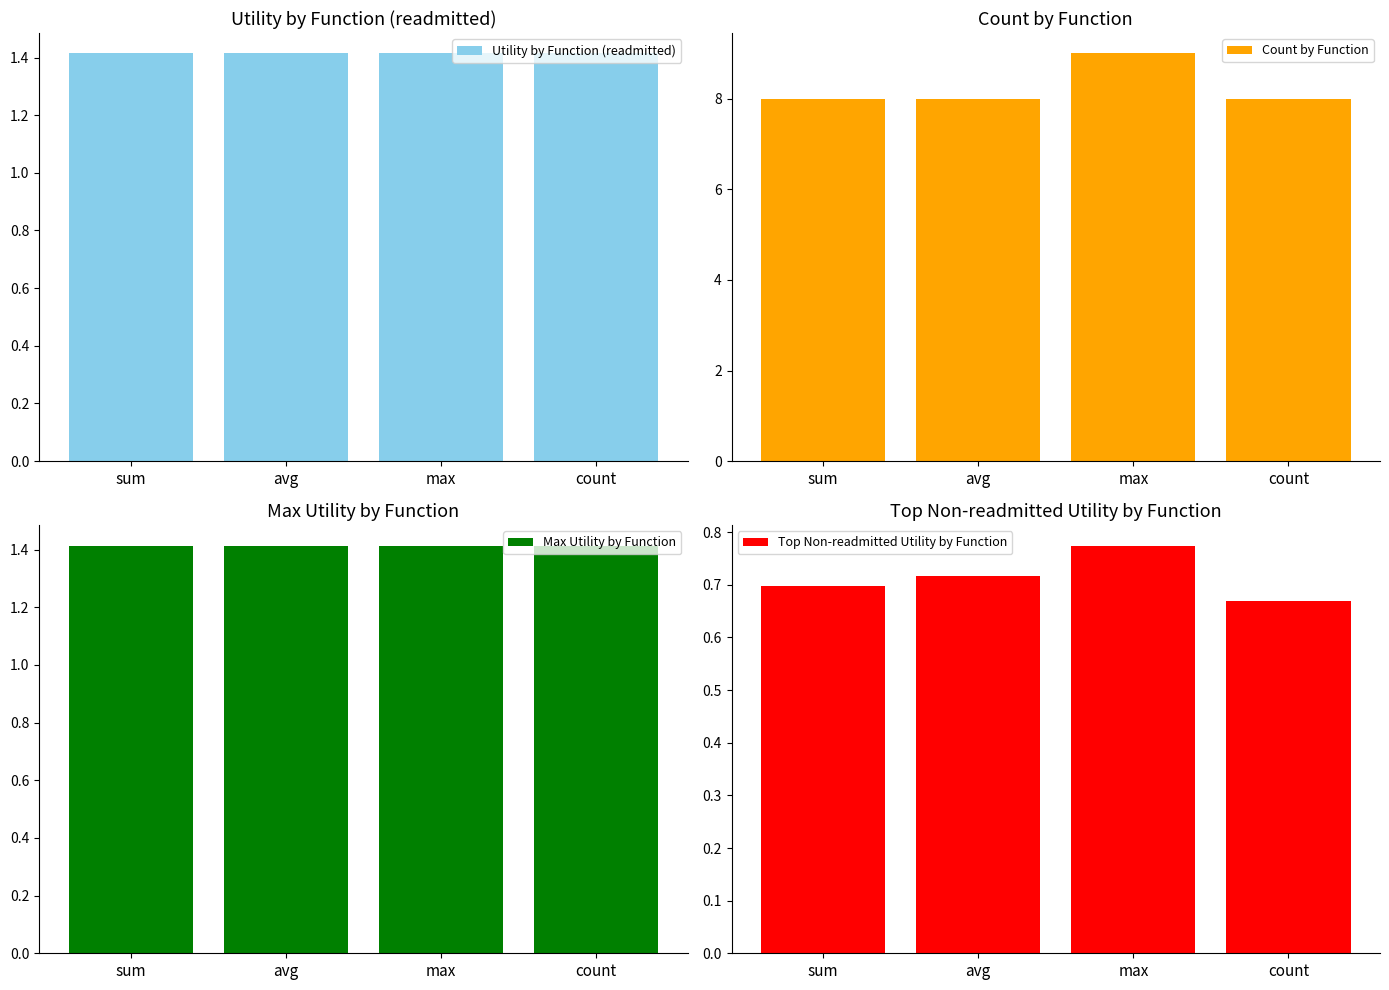

Rank the series at max from highest to lowest value.

Count by Function, Utility by Function (readmitted), Max Utility by Function, Top Non-readmitted Utility by Function